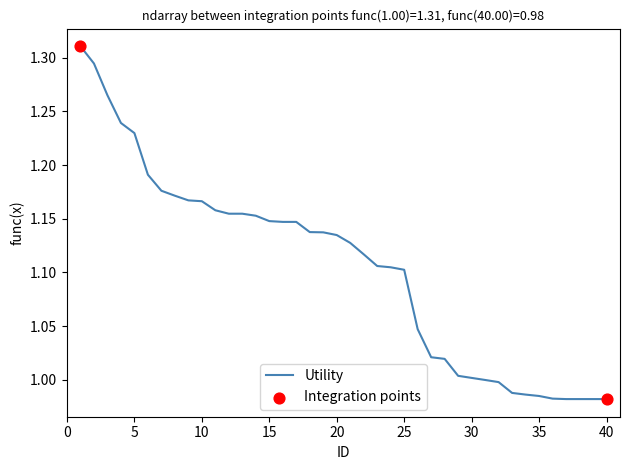

What is the difference between the maximum and minimum values?

0.3